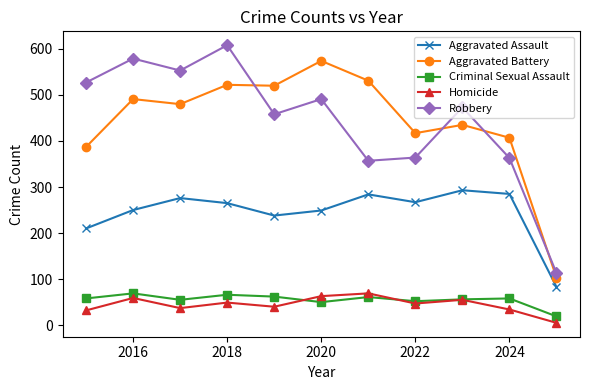

True or false: Robbery and Aggravated Assault cross at least once.

False